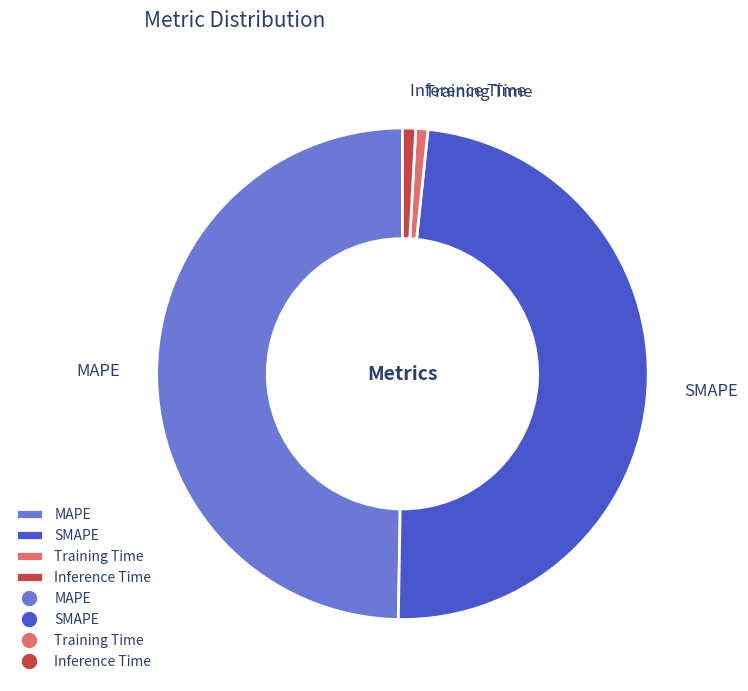

How many segments does this pie chart have?

4